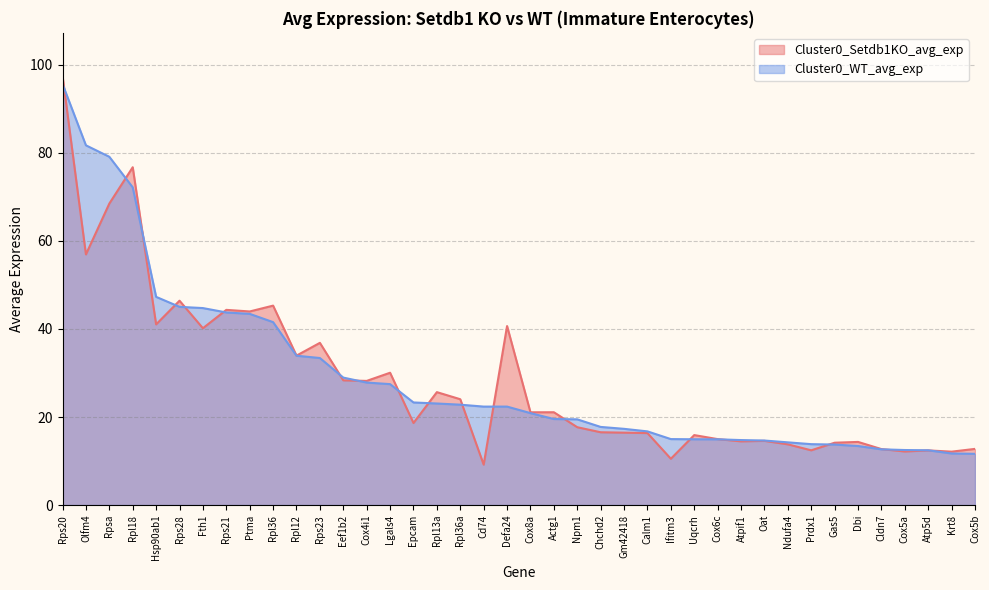

Is it true that Cluster0_WT_avg_exp equals 27.8 at Cox4i1?

True